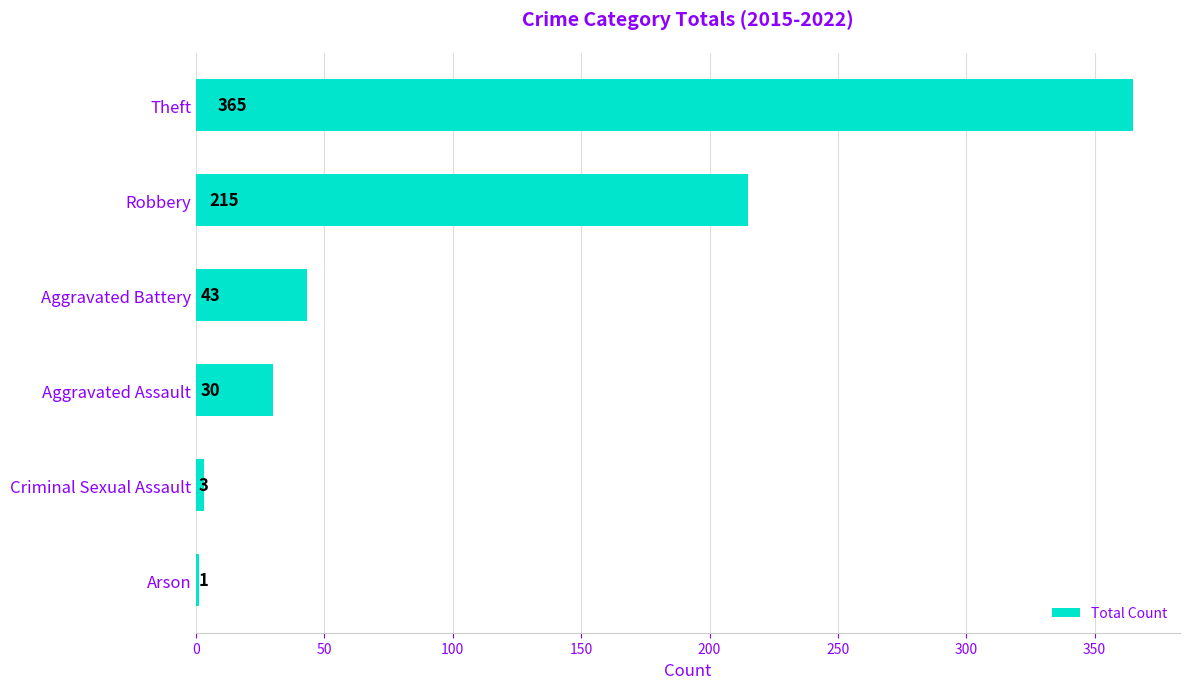

Are the bars horizontal?

Yes